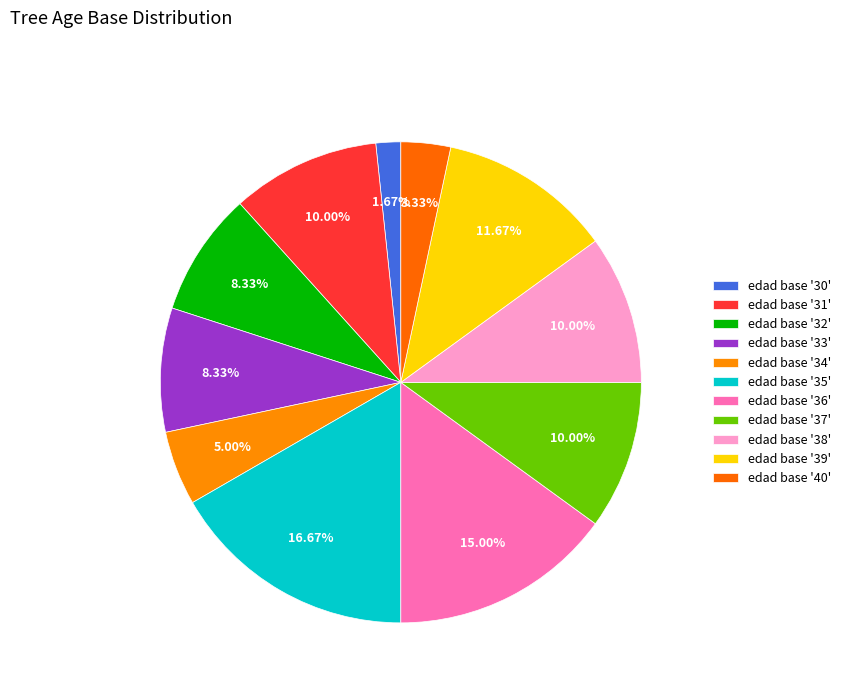

Count the number of slices in the pie.

11